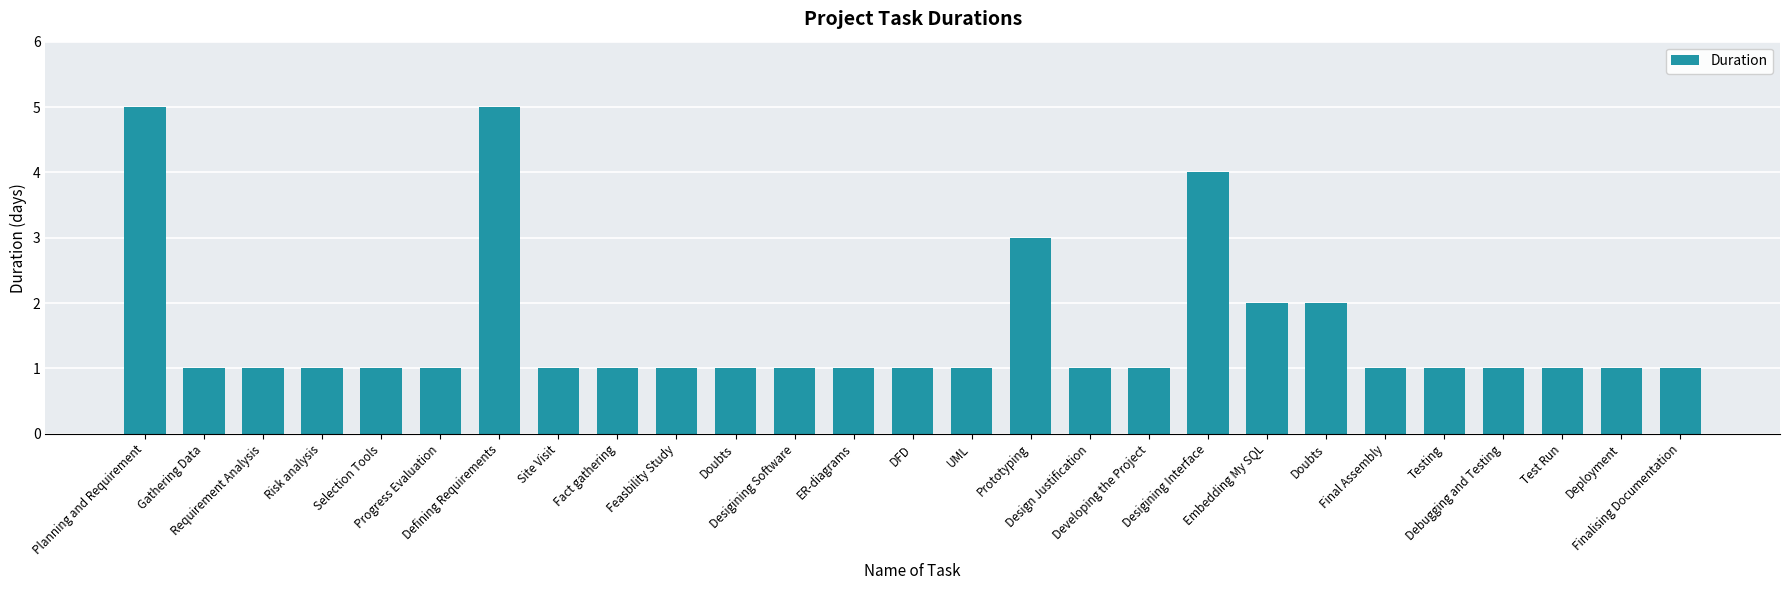

Reading left to right, list all the values displayed in this chart.

5	1	1	1	1	1	5	1	1	1	1	1	1	1	1	3	1	1	4	2	2	1	1	1	1	1	1